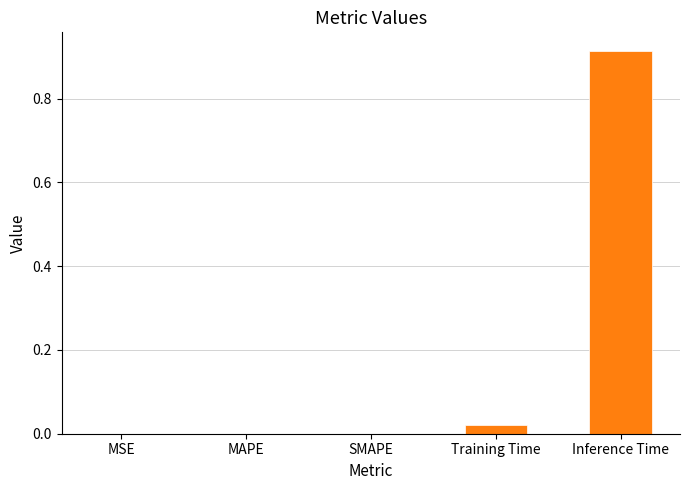

Which label corresponds to the largest value in the chart?

Inference Time